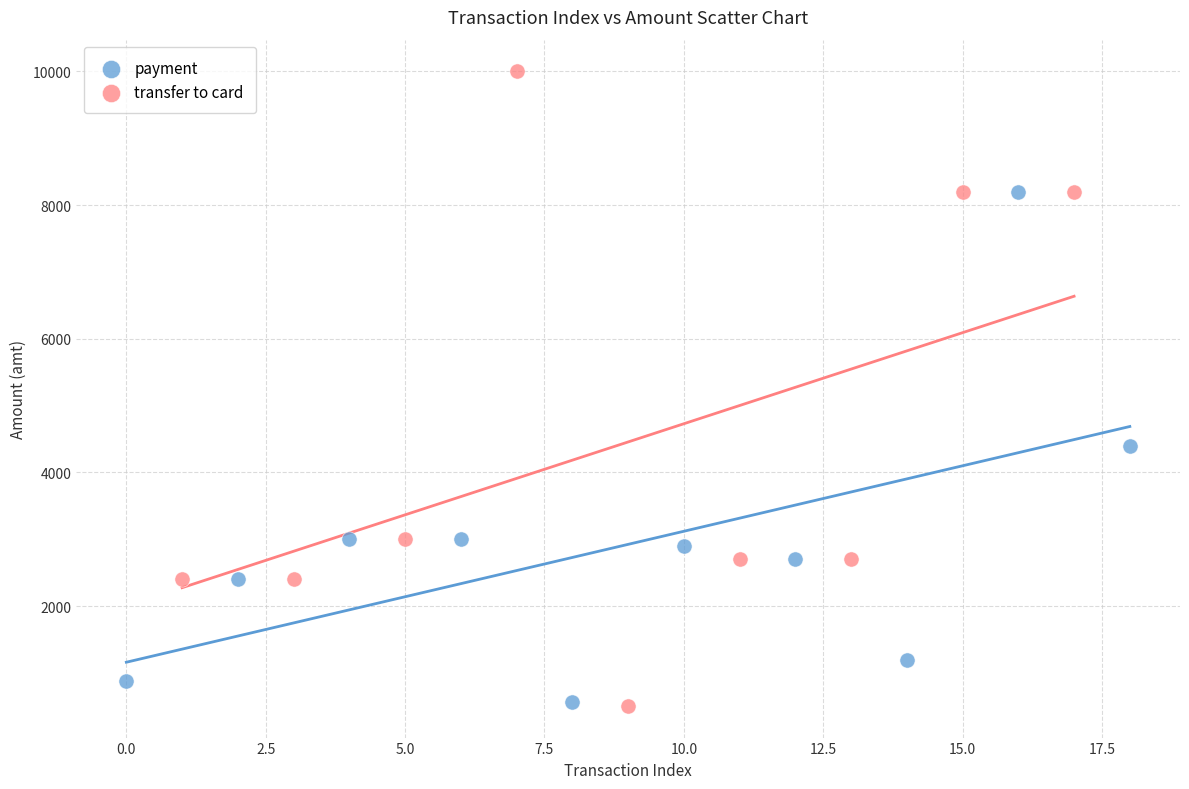

What are all the series names shown in the legend?

payment, transfer to card